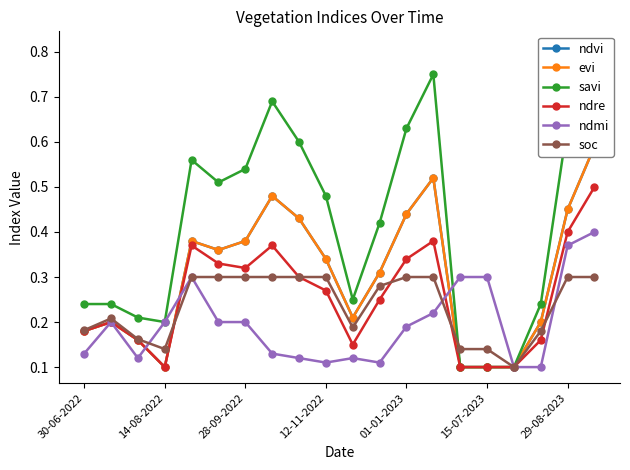

The value of ndvi at 16 is 0.0. True or false?

False